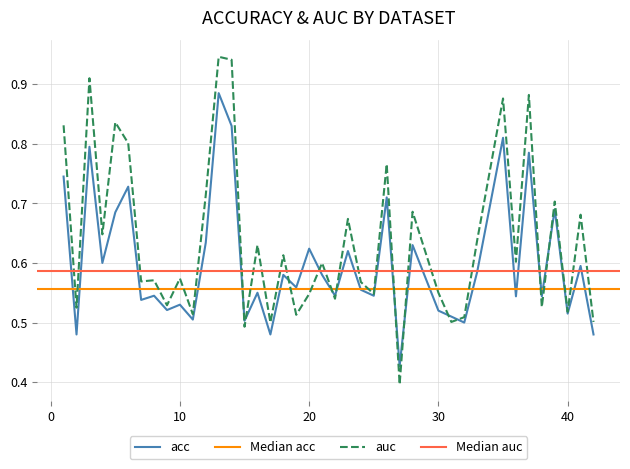

What position from the left is 7.0?

7